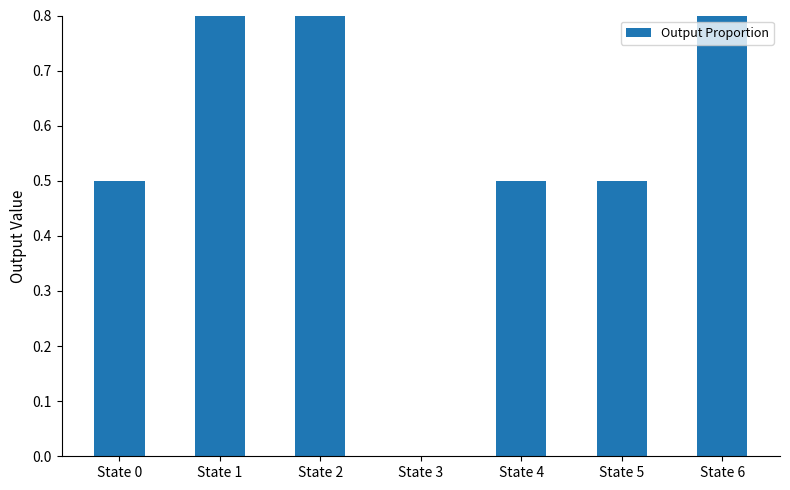

Which category has the lowest value across all series?

State 3